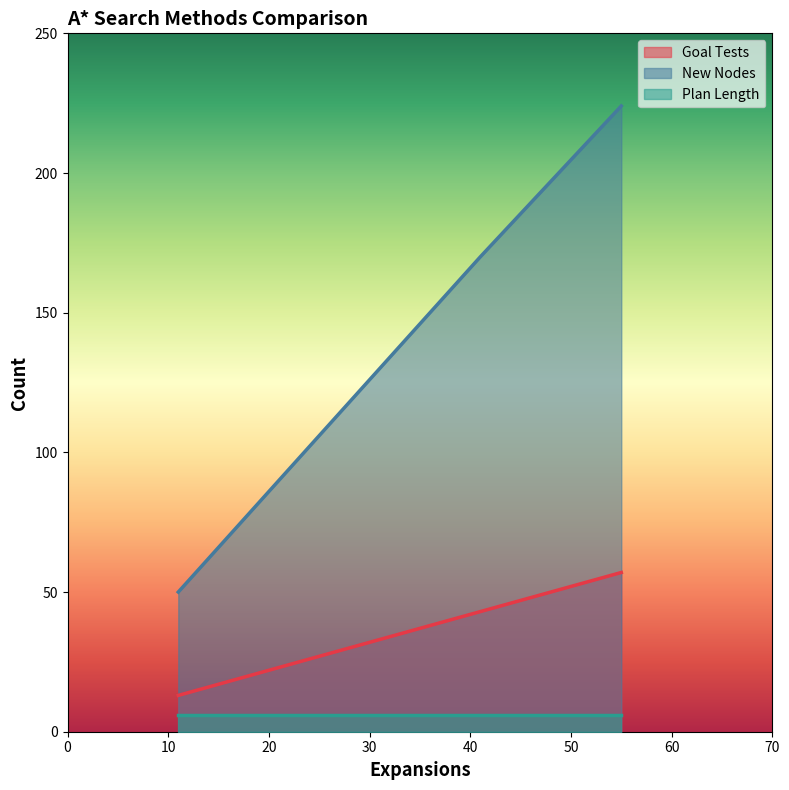

List the series in order of their overall mean, lowest first.

Plan Length, Goal Tests, New Nodes